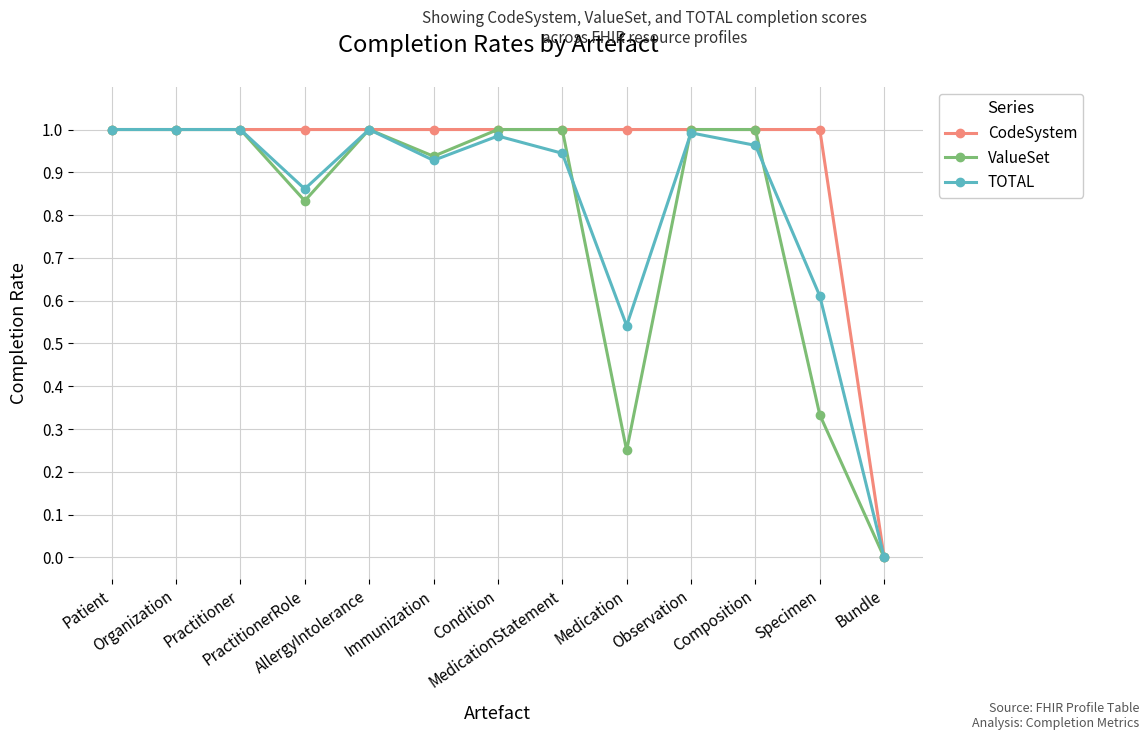

Rank the series by their average value, from lowest to highest.

ValueSet, TOTAL, CodeSystem